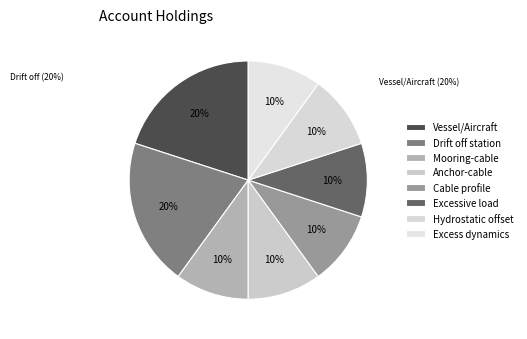

What percentage is NOT represented by Large hydrostatic offset?

90.0%